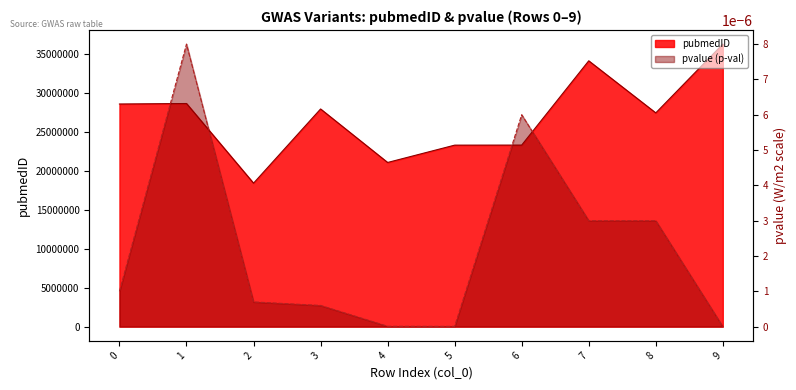

True or false: pvalue has a value of 0.0 at 0.

False